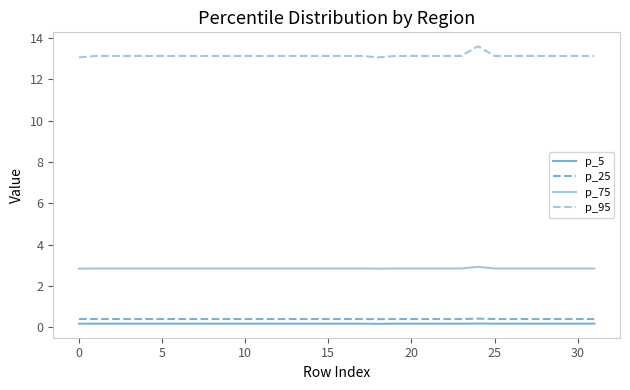

Does the chart display data point markers on the line(s)?

No